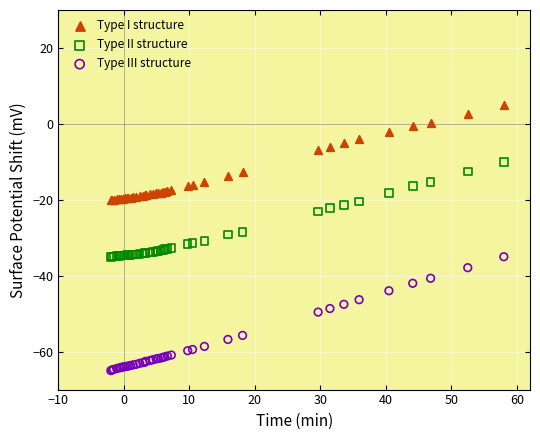

Which series has the largest Y range (max minus min)?

Type III structure